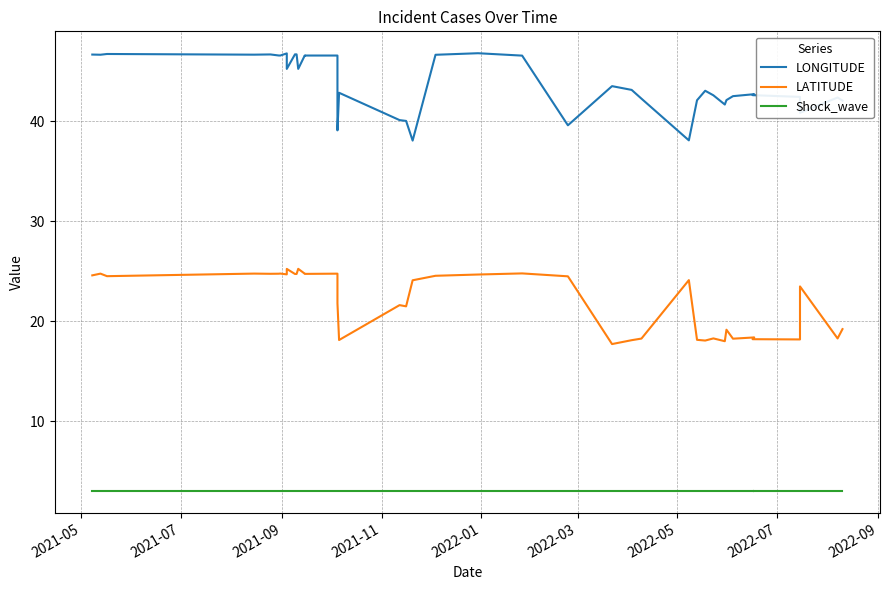

How many categories are shown in the chart?

40